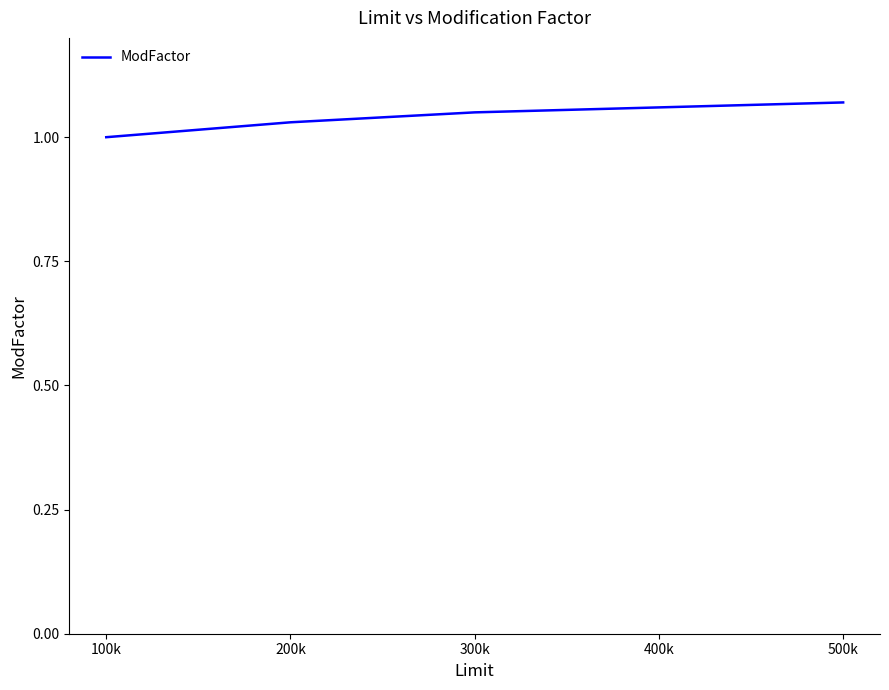

What position from the left is 500k?

5